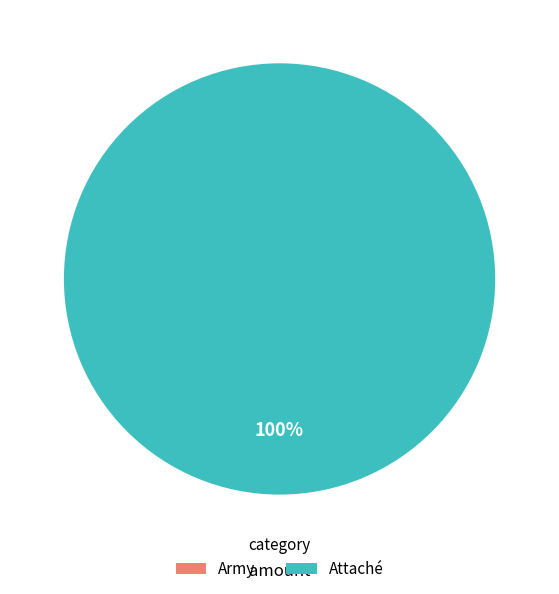

Do said confirms This Blasko Army a basically and said confirms This Blasko attaché a basically together represent more than half of the pie?

Yes